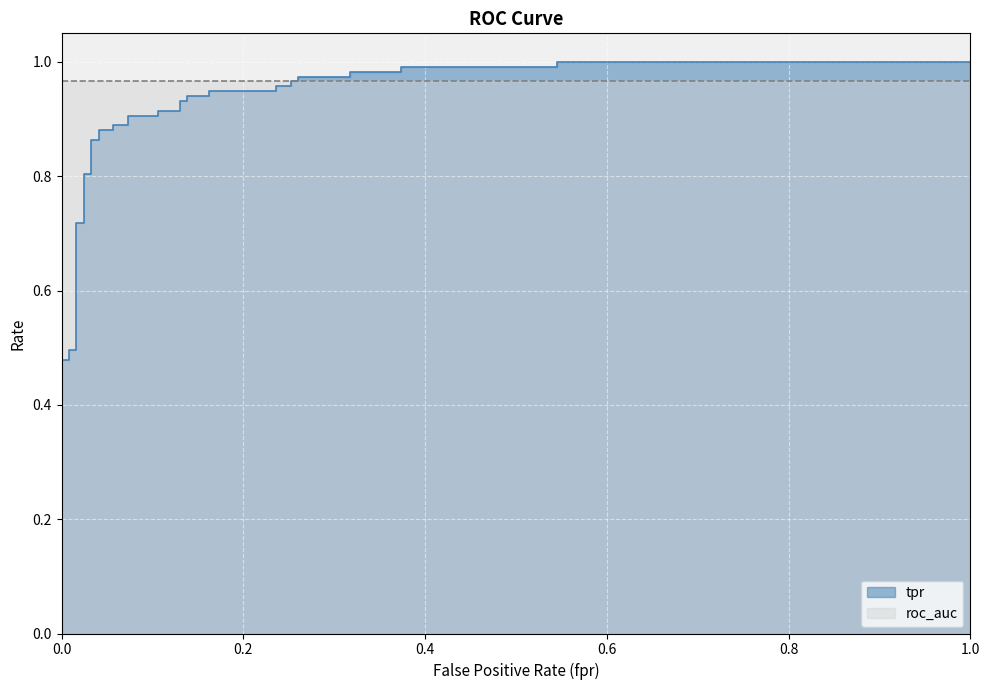

Reading right to left, transcribe all the data shown in this chart.

fpr: 36=1.0	35=0.5	34=0.5	33=0.4	32=0.4	31=0.3	30=0.3	29=0.3	28=0.3	27=0.3	26=0.3	25=0.2	24=0.2	23=0.2	22=0.2	21=0.1	20=0.1	19=0.1	18=0.1	17=0.1	16=0.1	15=0.1	14=0.1	13=0.1	12=0.1	11=0.0	10=0.0	9=0.0	8=0.0	7=0.0	6=0.0	5=0.0	4=0.0	3=0.0	roc_auc=0.0	tpr=0.0	fpr=0.0
tpr: 36=1.0	35=1.0	34=1.0	33=1.0	32=1.0	31=1.0	30=1.0	29=1.0	28=1.0	27=1.0	26=1.0	25=1.0	24=0.9	23=0.9	22=0.9	21=0.9	20=0.9	19=0.9	18=0.9	17=0.9	16=0.9	15=0.9	14=0.9	13=0.9	12=0.9	11=0.9	10=0.9	9=0.9	8=0.8	7=0.8	6=0.7	5=0.7	4=0.5	3=0.5	roc_auc=0.5	tpr=0.5	fpr=0.0
roc_auc: 36=1.0	35=1.0	34=1.0	33=1.0	32=1.0	31=1.0	30=1.0	29=1.0	28=1.0	27=1.0	26=1.0	25=1.0	24=1.0	23=1.0	22=1.0	21=1.0	20=1.0	19=1.0	18=1.0	17=1.0	16=1.0	15=1.0	14=1.0	13=1.0	12=1.0	11=1.0	10=1.0	9=1.0	8=1.0	7=1.0	6=1.0	5=1.0	4=1.0	3=1.0	roc_auc=1.0	tpr=1.0	fpr=1.0